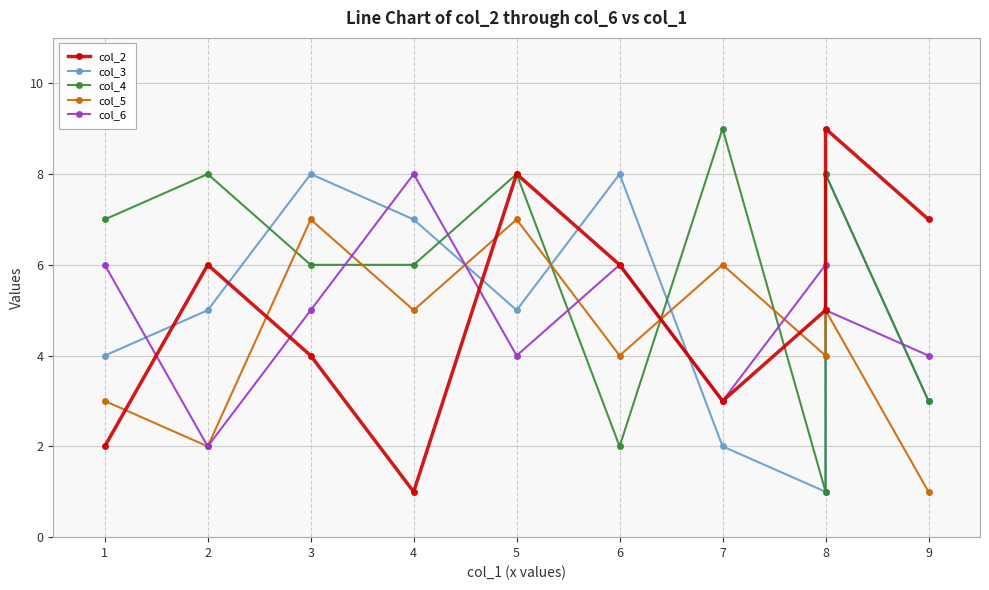

List the labels in order of col_5 value, smallest first.

9, 2, 1, 6, 8, 4, 8, 7, 3, 5